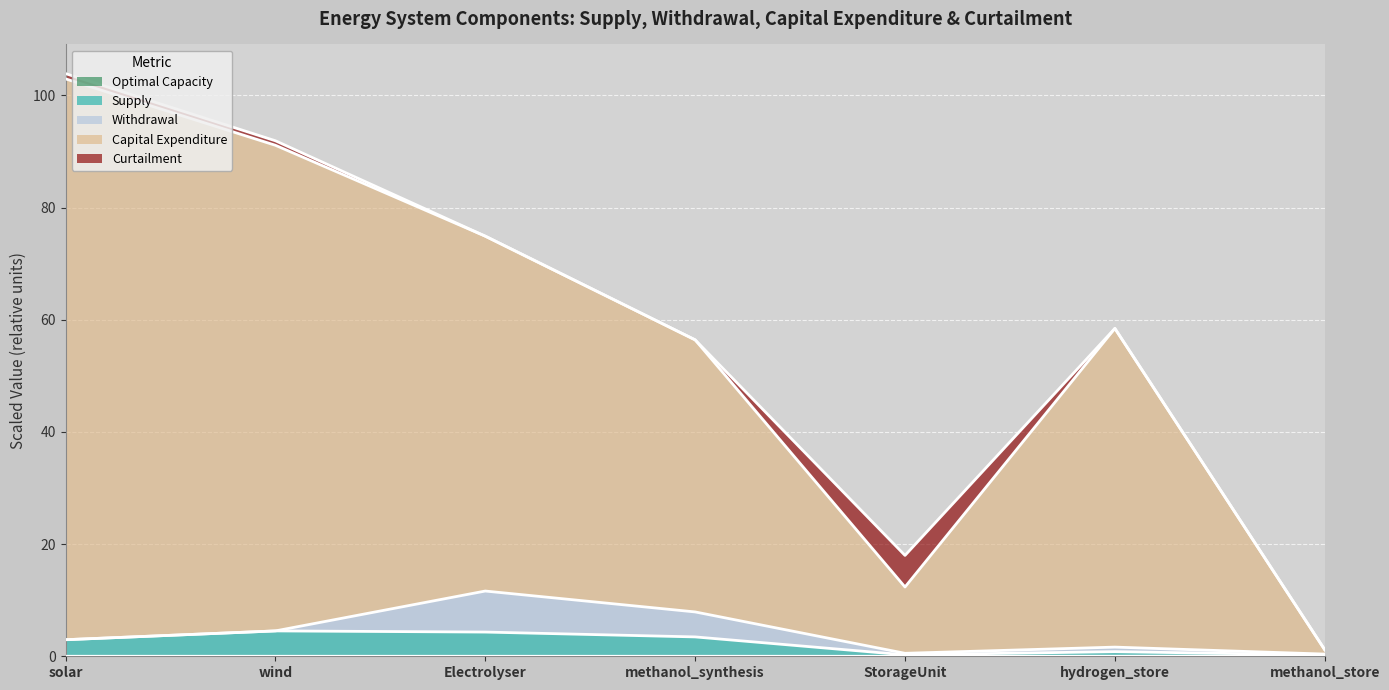

At which category does Supply reach its first local peak?

wind